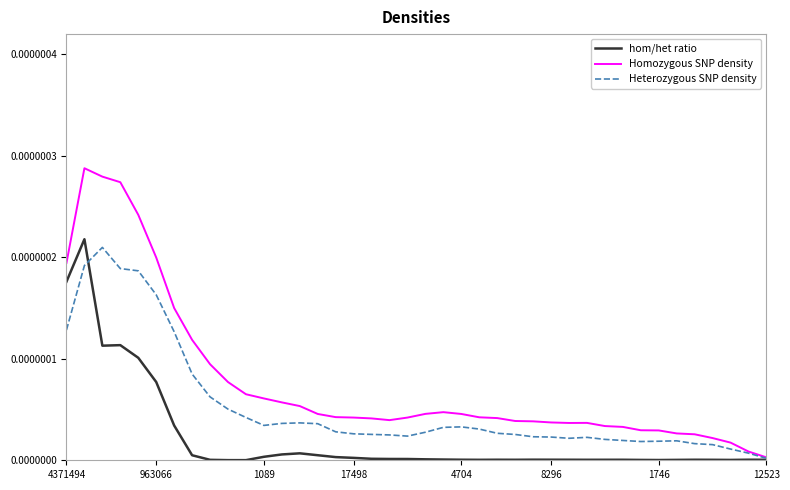

Which series has the largest total across all categories?

Homozygous SNP density